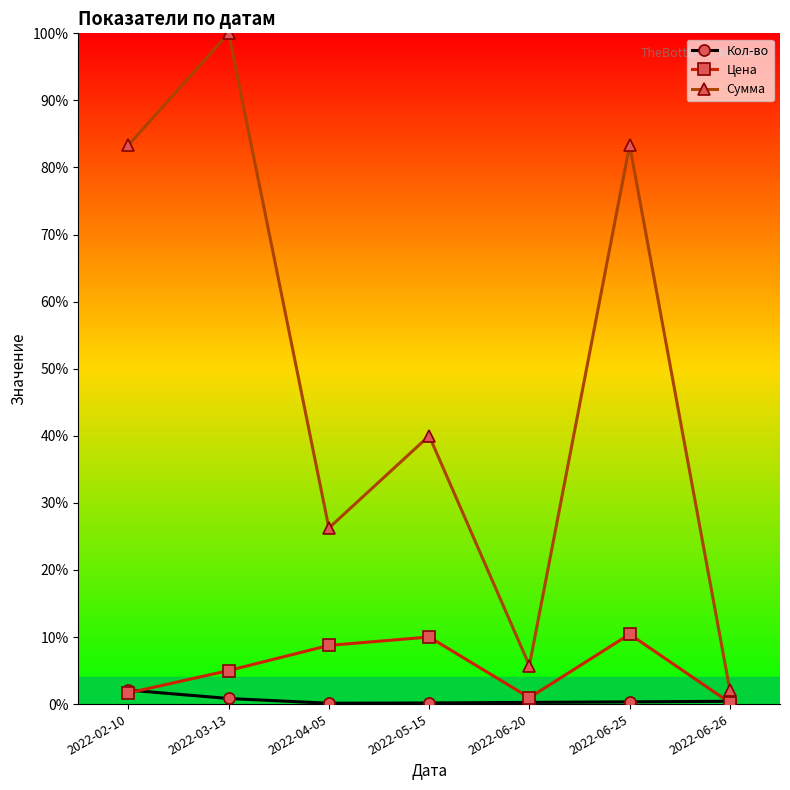

Where is the first local maximum for Цена?

2022-05-15